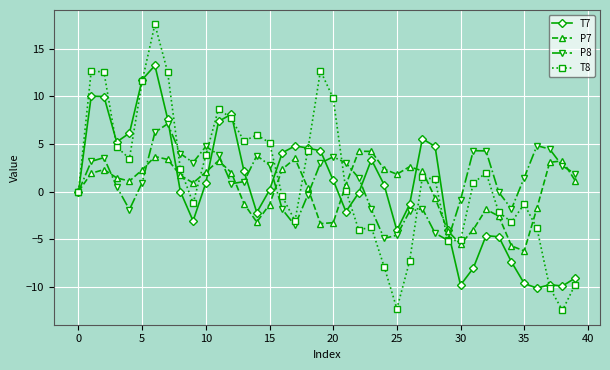

What is the minimum value shown in the chart?

-12.5